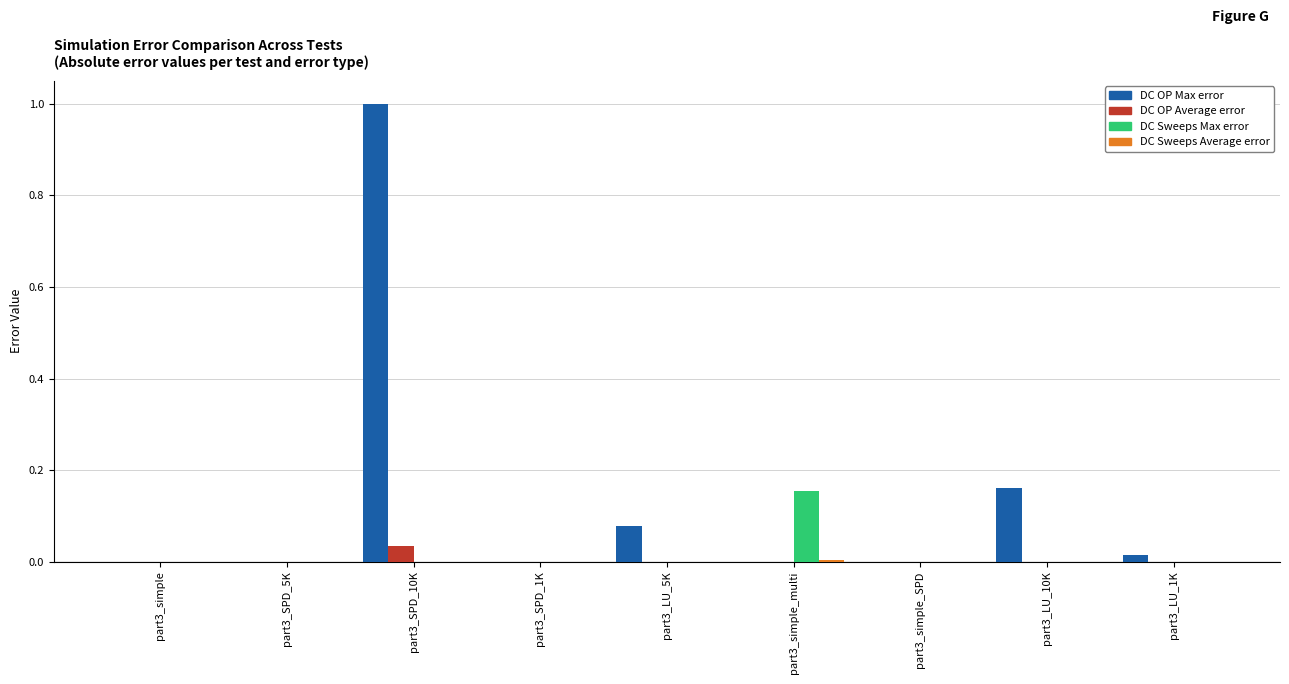

What is the greatest value displayed?

1.0